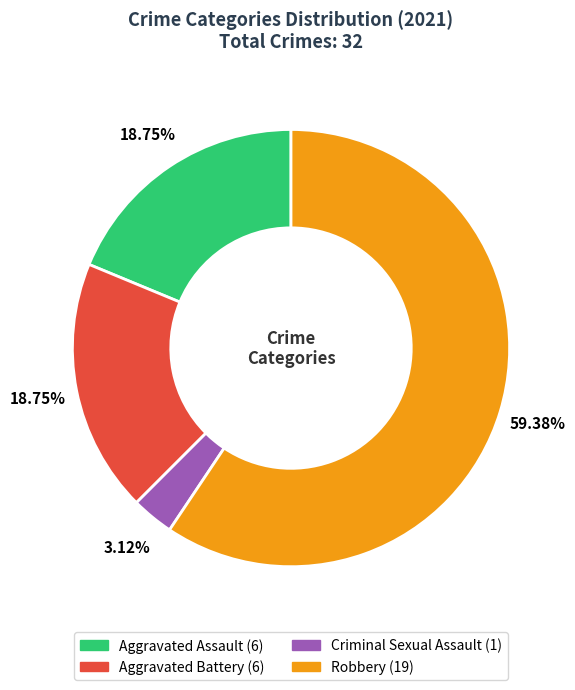

What is the ratio of the value at Aggravated Battery to the value at Aggravated Assault?

1.0